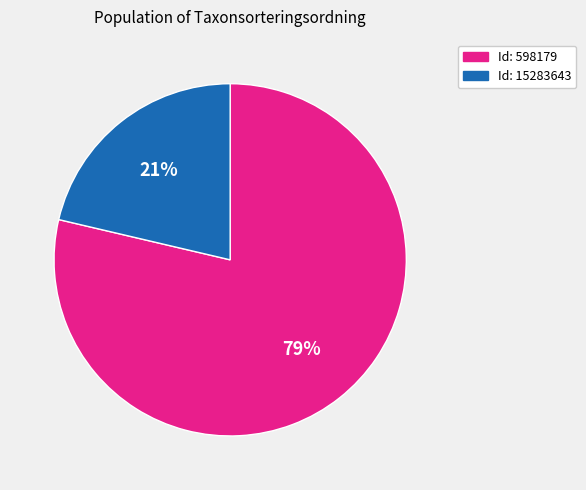

Rank the categories by value from lowest to highest.

Id: 15283643, Id: 598179